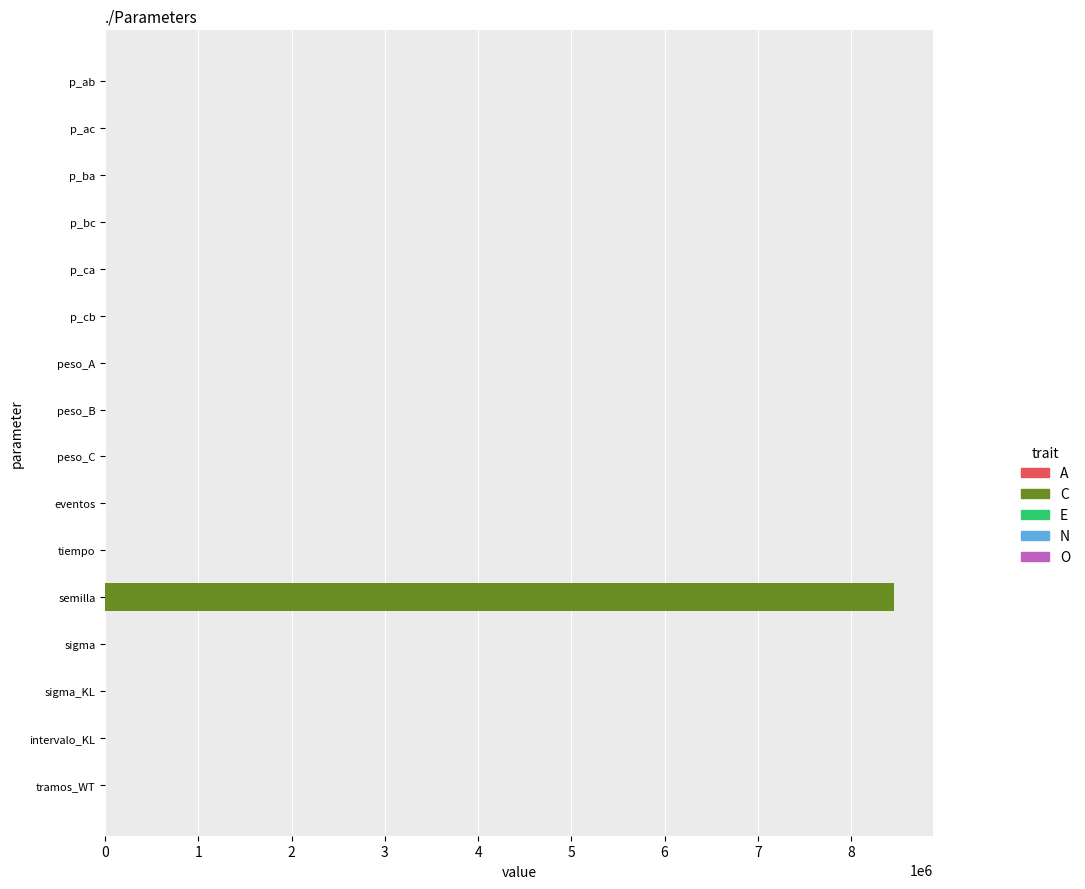

What is the maximum value shown in the chart?

8462836.0